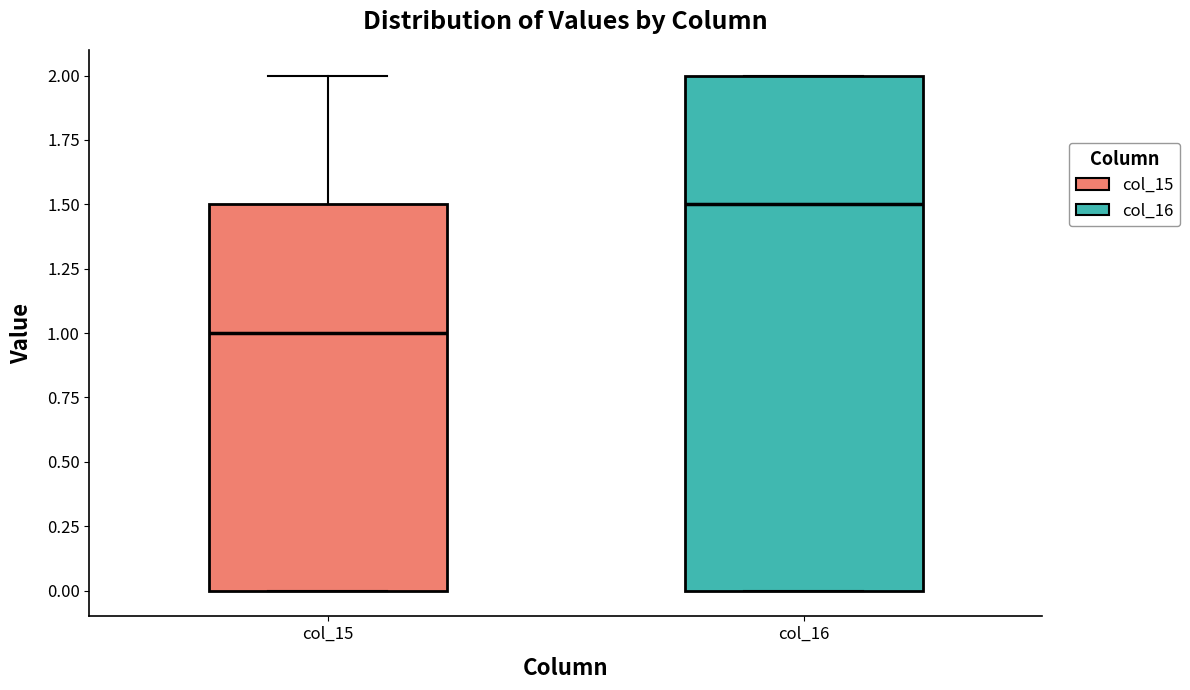

Which box's median line is the lowest?

col_15